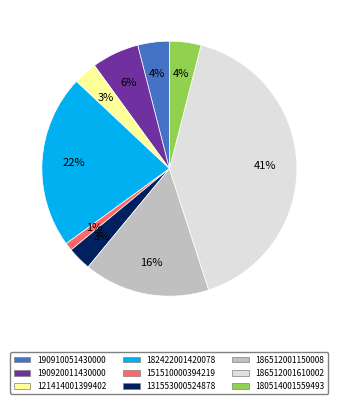

What is the smallest slice in the pie chart?

151510000394219